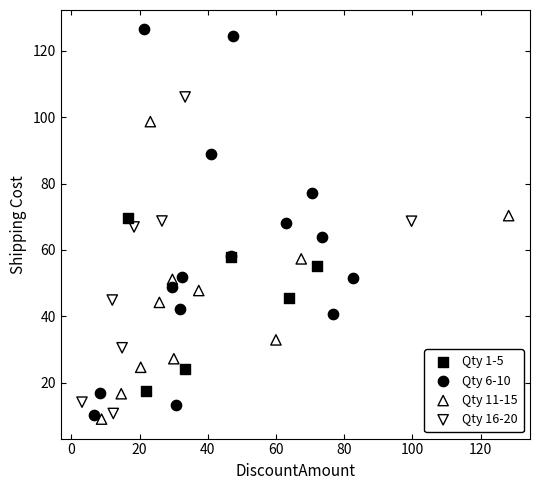

Which series contains the highest Y value?

Qty 6-10